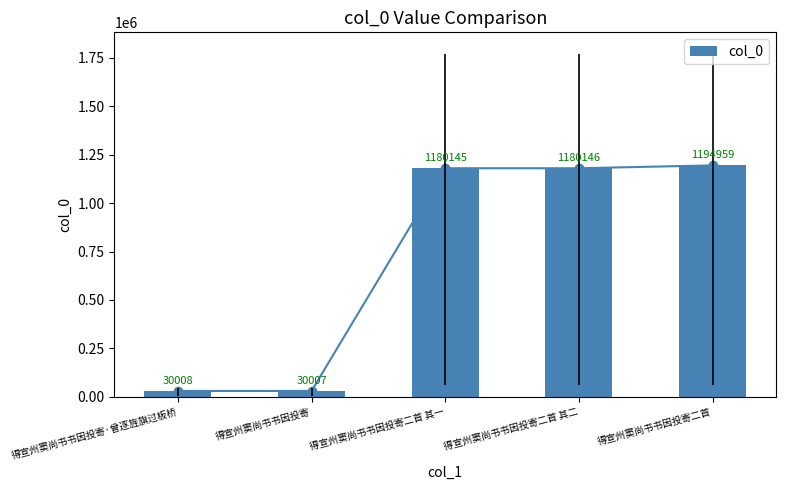

What is the difference between the values at 得宣州窦尚书书因投寄 and 得宣州窦尚书书因投寄二首 其一?

1150138